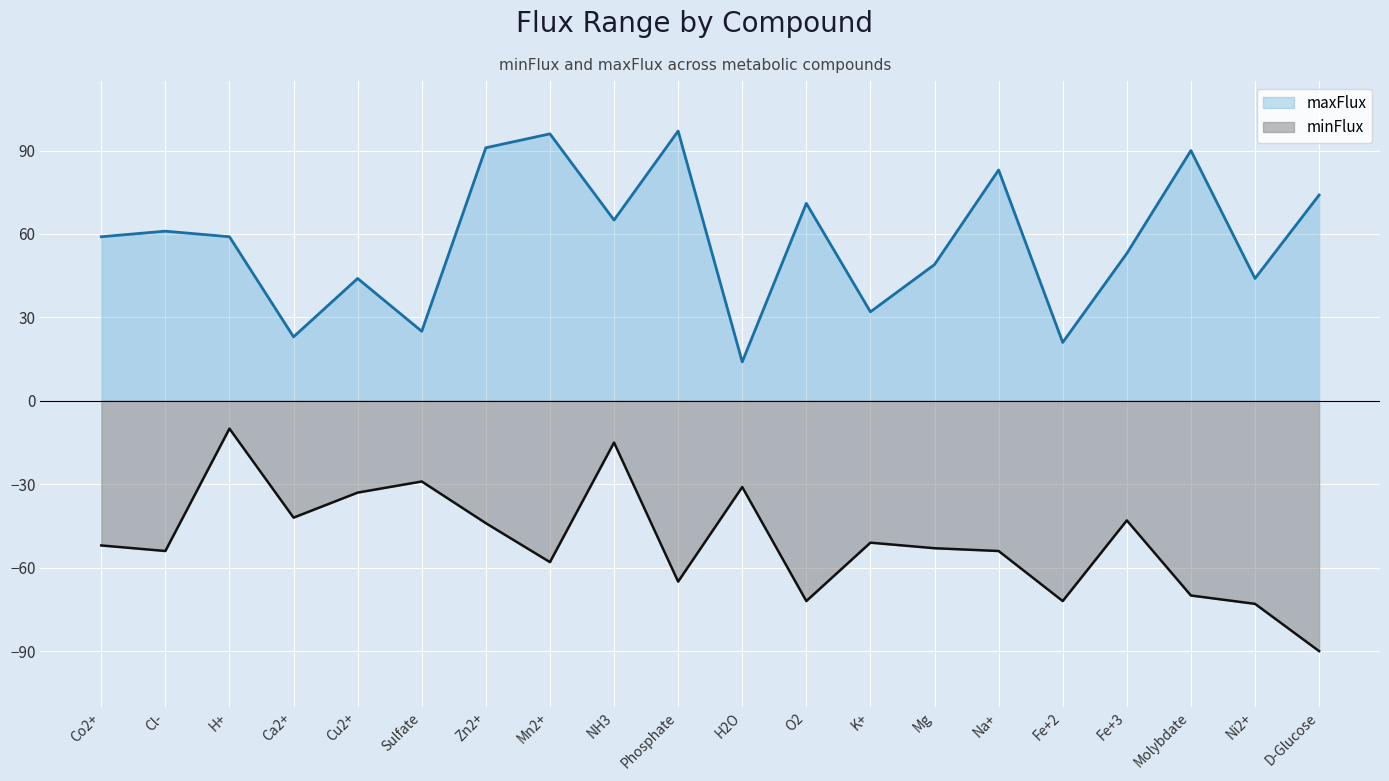

Reading left to right, transcribe all the data shown in this chart.

maxFlux: 59	61	59	23	44	25	91	96	65	97	14	71	32	49	83	21	53	90	44	74
minFlux: -52	-54	-10	-42	-33	-29	-44	-58	-15	-65	-31	-72	-51	-53	-54	-72	-43	-70	-73	-90